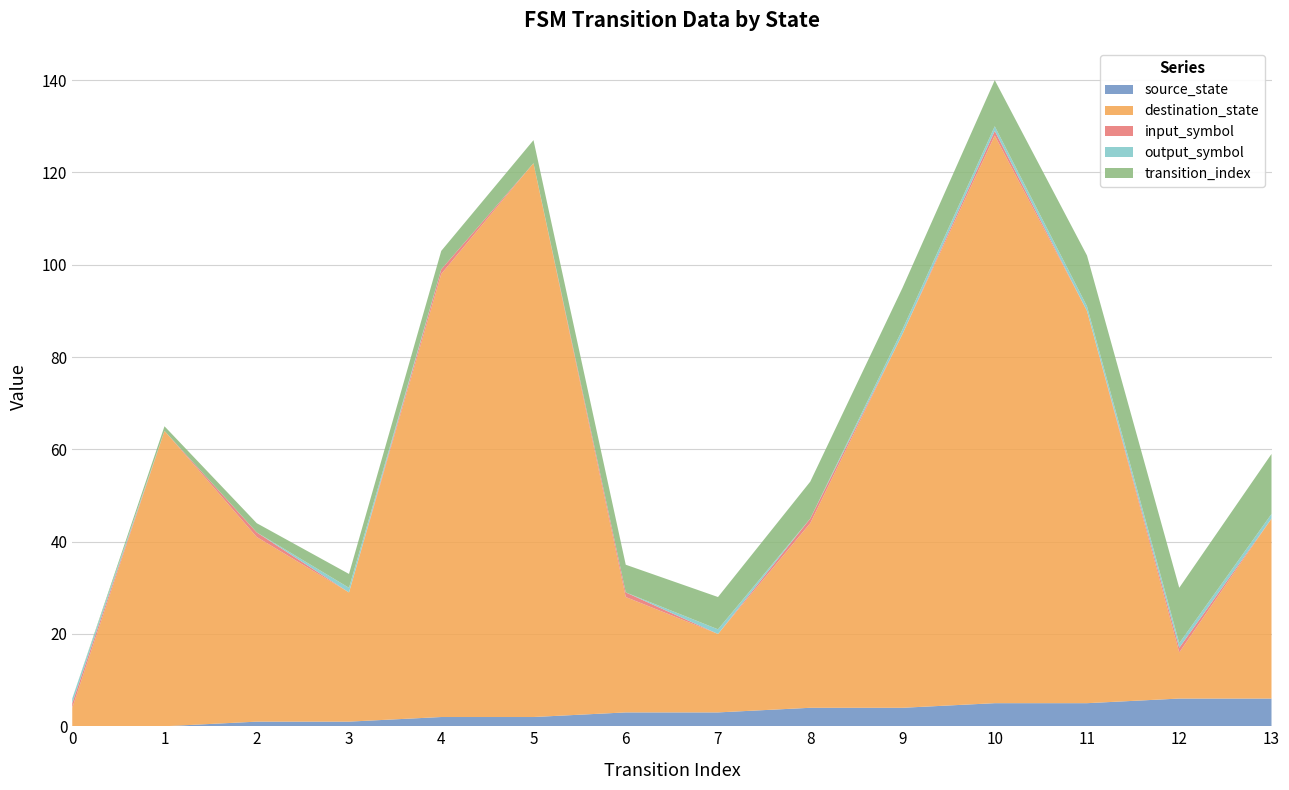

Reading left to right, extract all data points from this chart.

source_state: 0	0	1	1	2	2	3	3	4	4	5	5	6	6
destination_state: 4	64	40	28	96	120	25	17	40	81	123	85	10	39
input_symbol_encoded: 1	0	1	0	1	0	1	0	1	0	1	0	1	0
output_symbol: 1	0	0	1	0	0	0	1	0	1	1	1	1	1
transition_index: 0	1	2	3	4	5	6	7	8	9	10	11	12	13